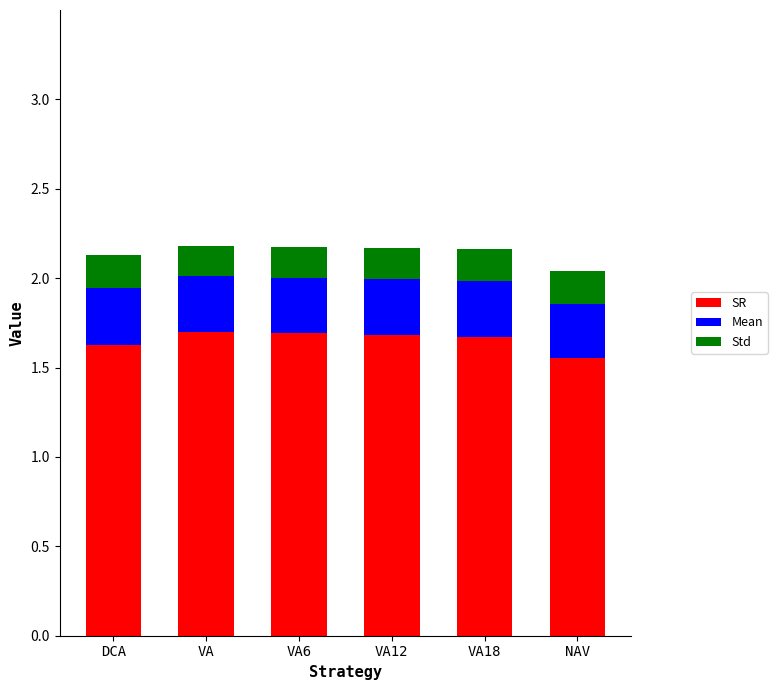

How many data points does each series have?

6